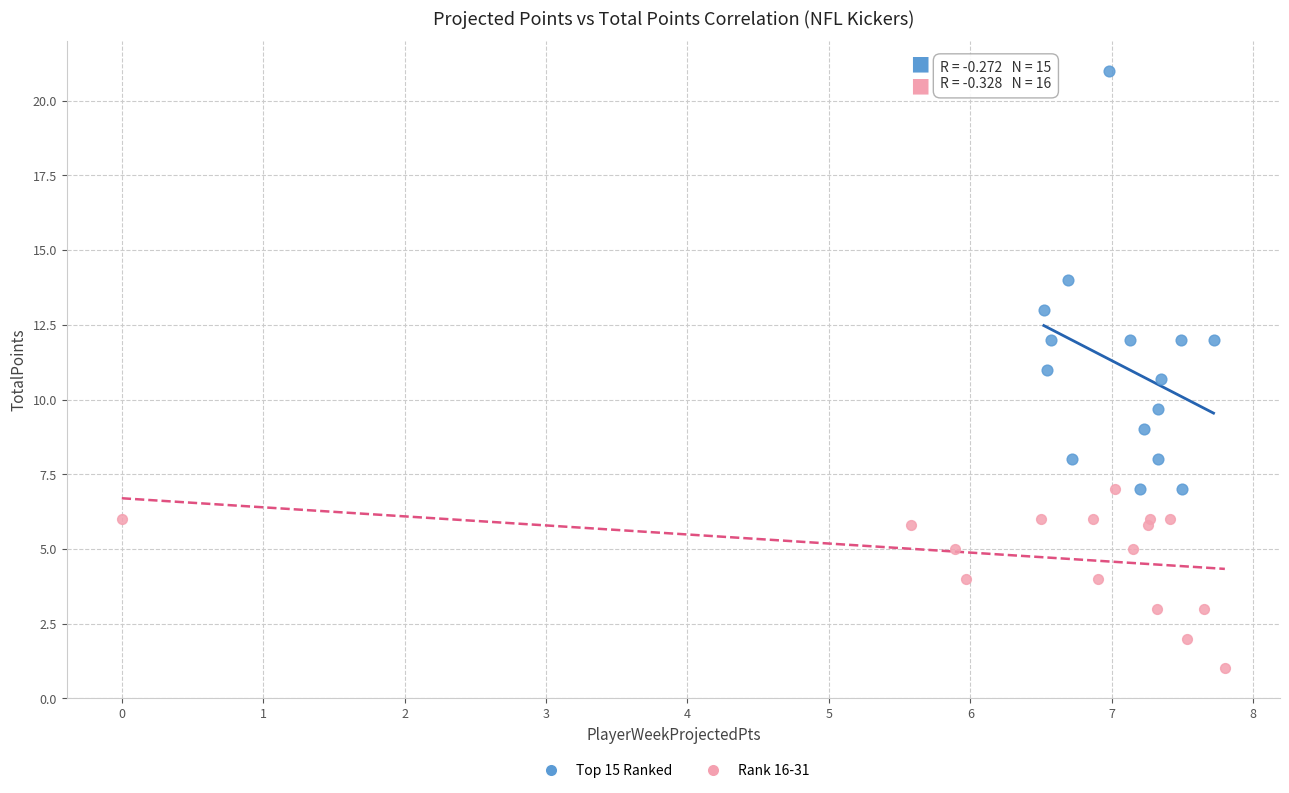

Which series has the largest Y range (max minus min)?

Top 15 Ranked